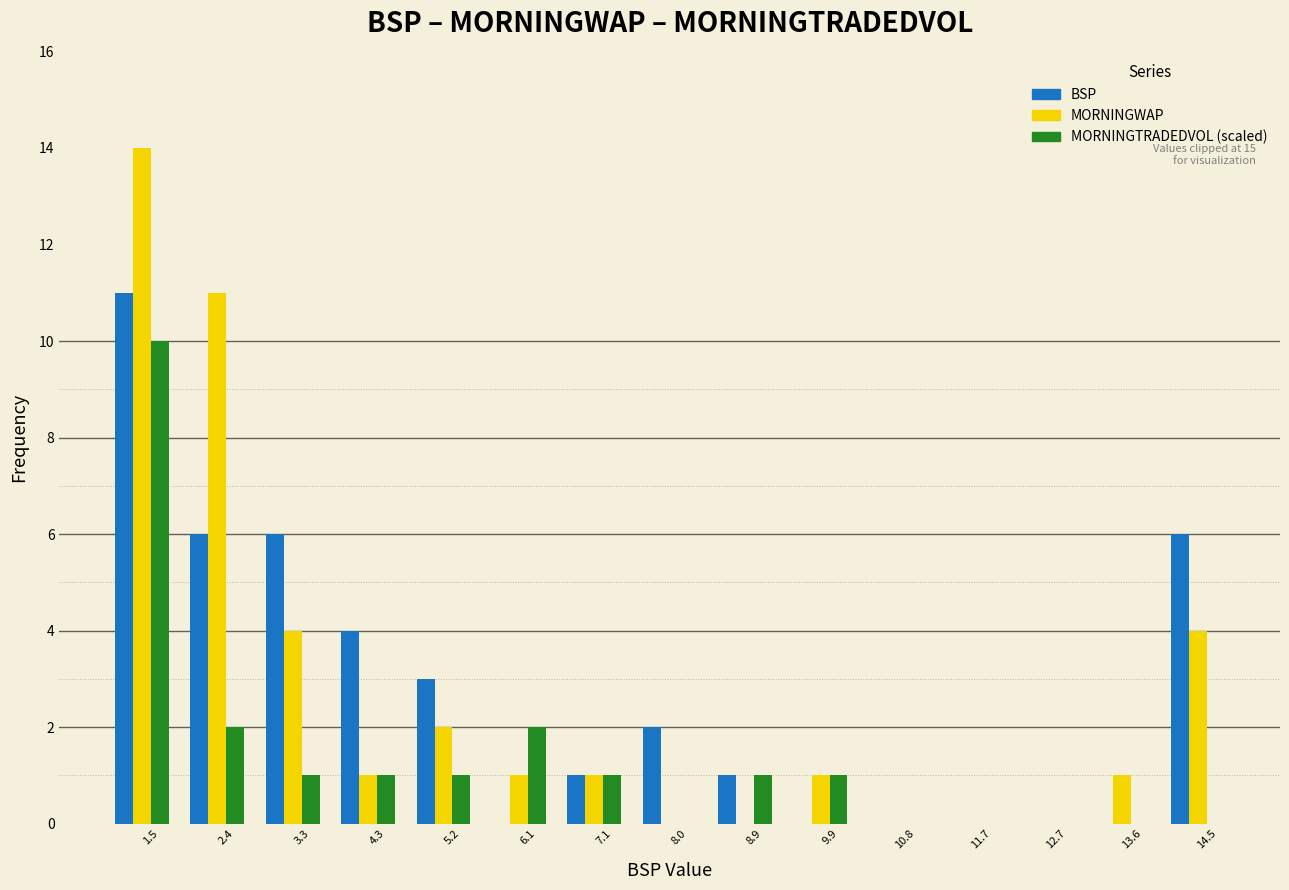

The value of MORNINGTRADEDVOL (scaled) at 9.9 is 0. True or false?

False